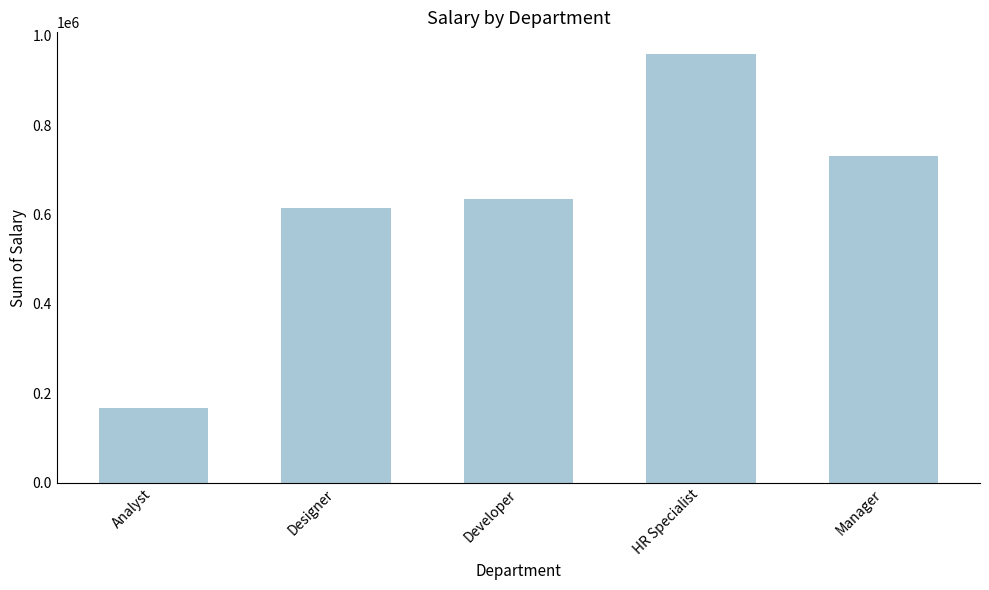

Reading right to left, what are all the values shown in this chart?

731170	959266	633594	613842	167041